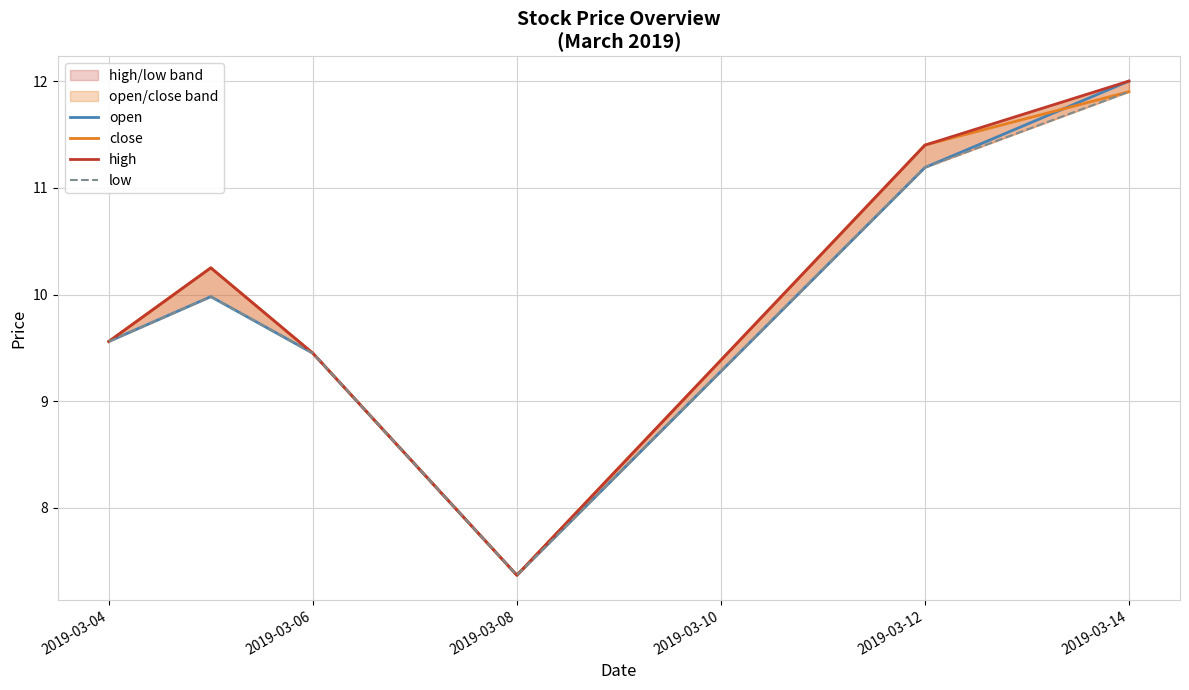

True or false: open and low cross at least once.

False